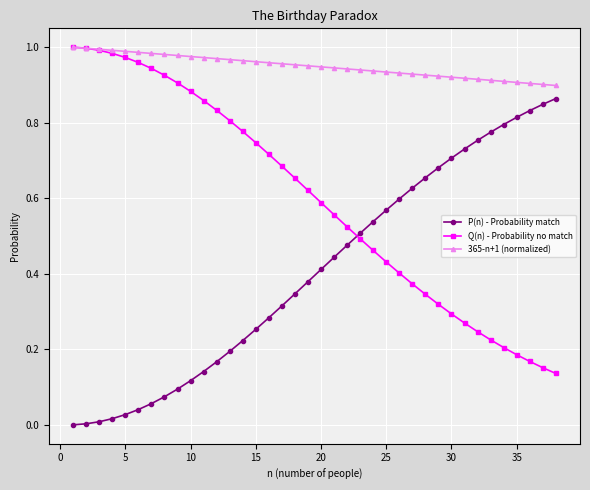

Which series has the largest total across all categories?

365-n+1 (normalized)